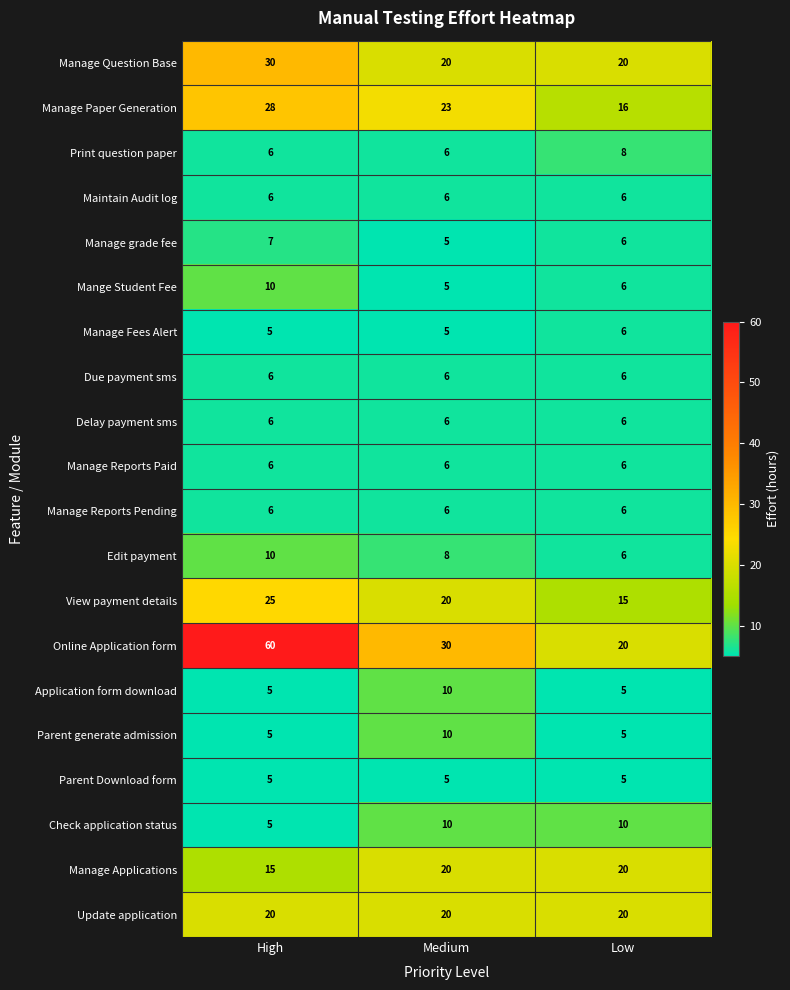

Count the number of categories in the chart.

3